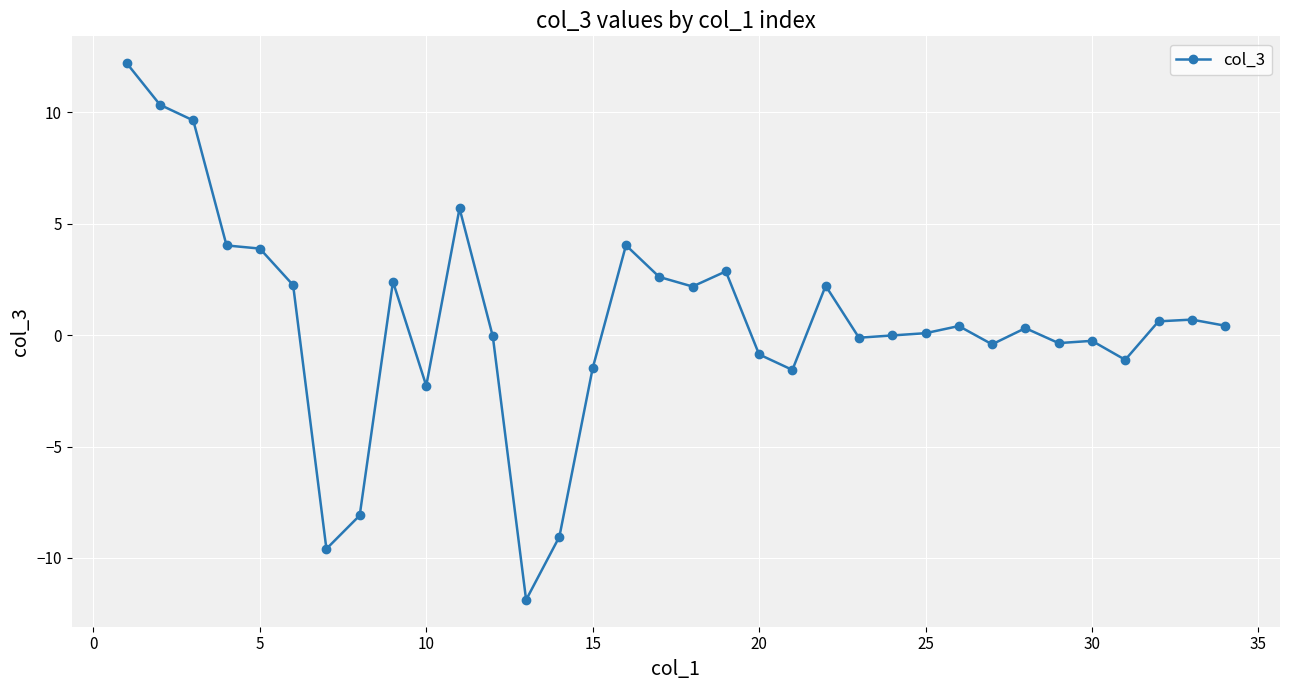

What is the value of the 9th point from the left?

2.4